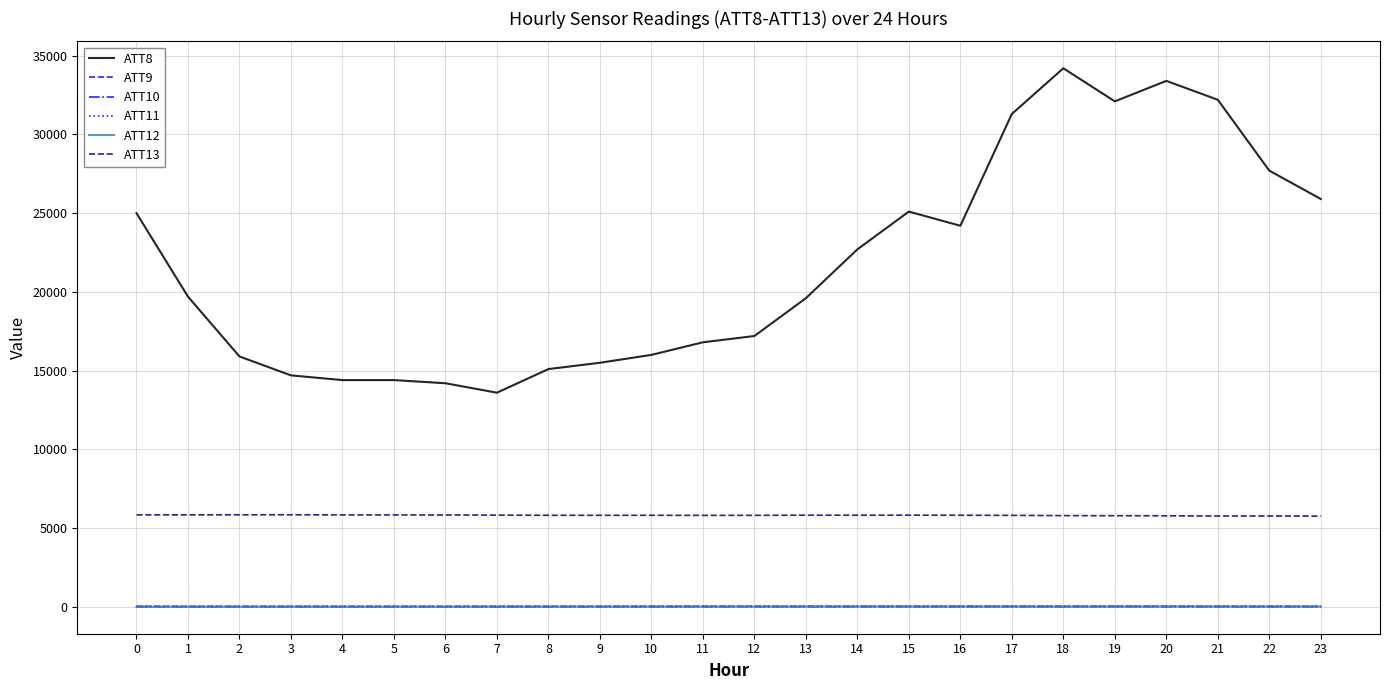

True or false: ATT13 and ATT8 intersect in this chart.

False